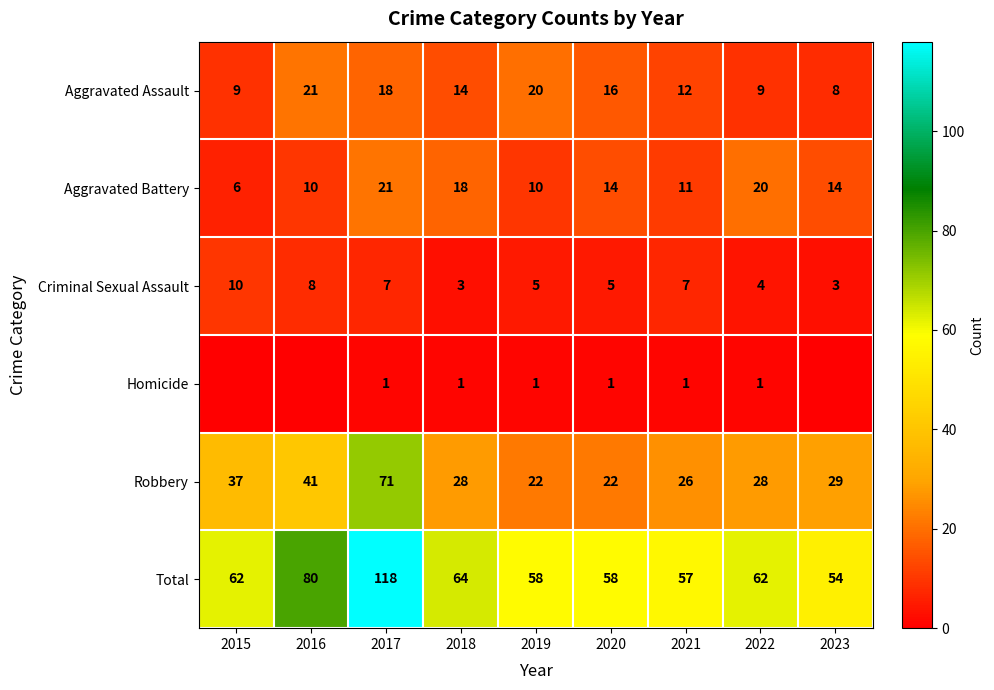

What is the highest value of the Aggravated Assault series?

21